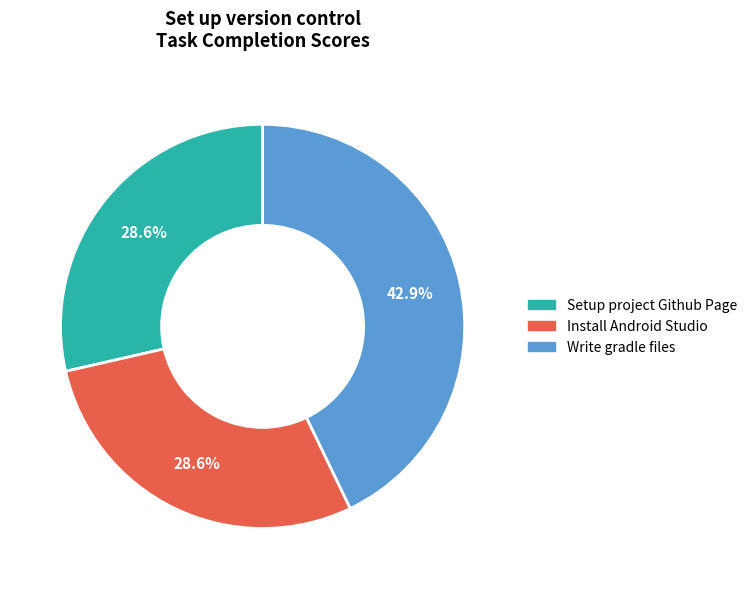

Does any single category account for the majority?

No